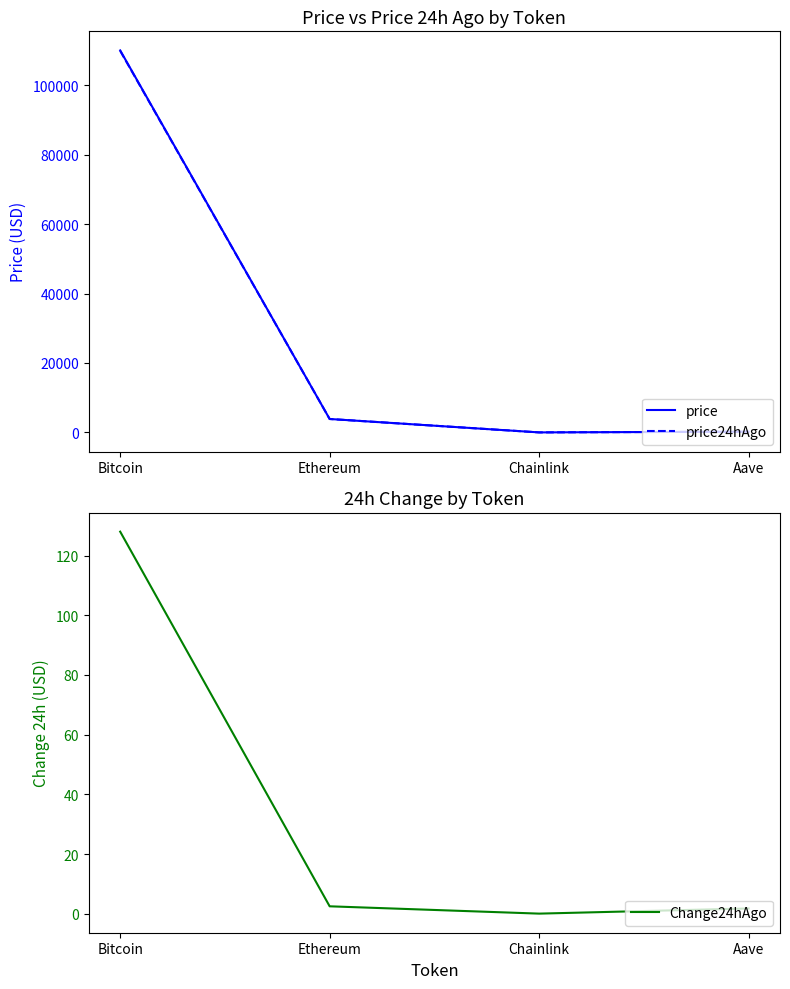

What is the greatest value displayed?

109988.0